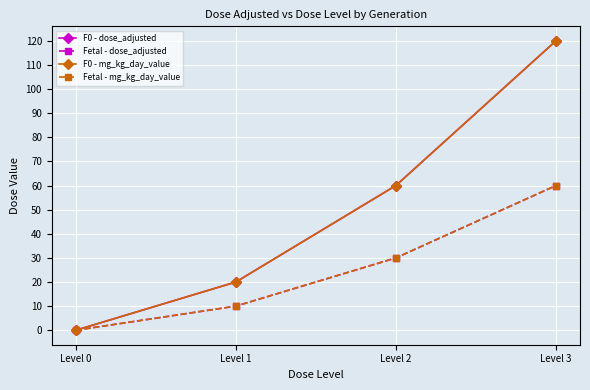

At how many categories does at least one series exceed 111?

1